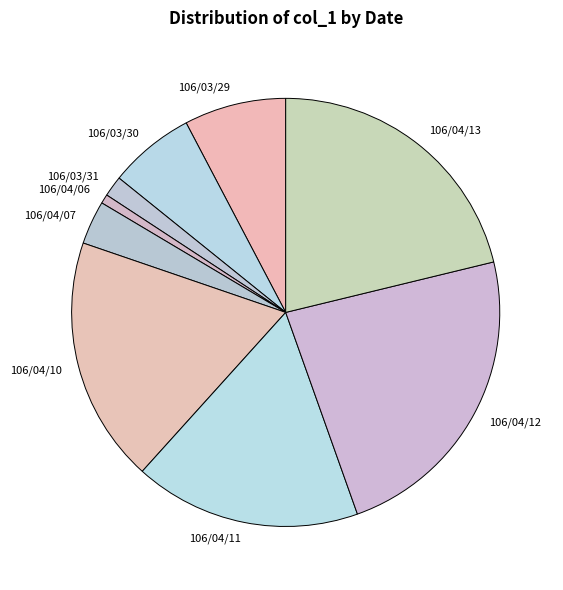

How many slices are in this pie chart?

9